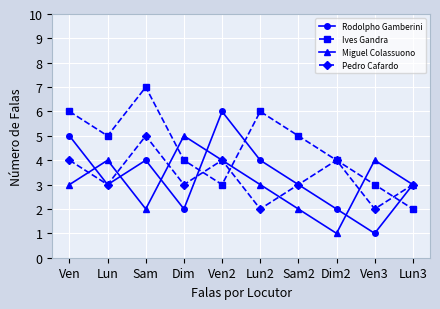

Which series ends up on top after the final intersection of Rodolpho Gamberini and Ives Gandra?

Rodolpho Gamberini